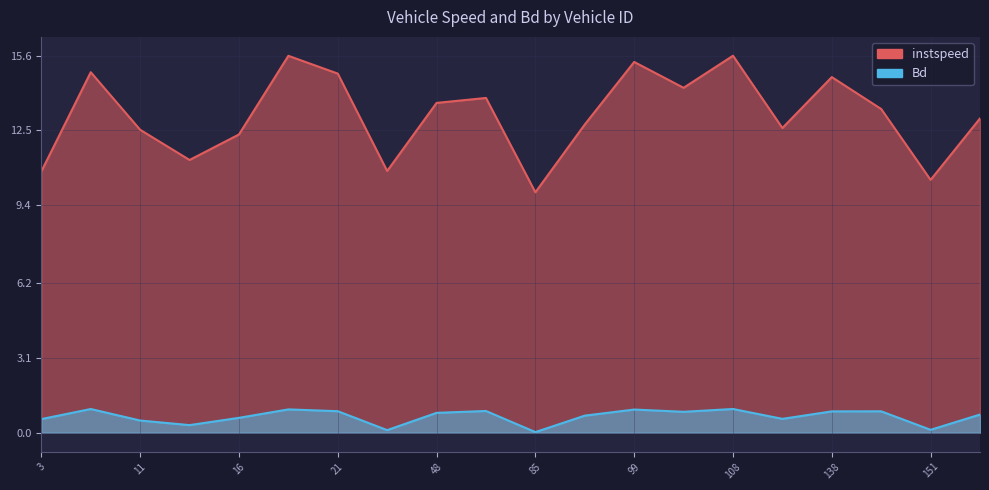

Where is the first local minimum for instspeed?

14.0